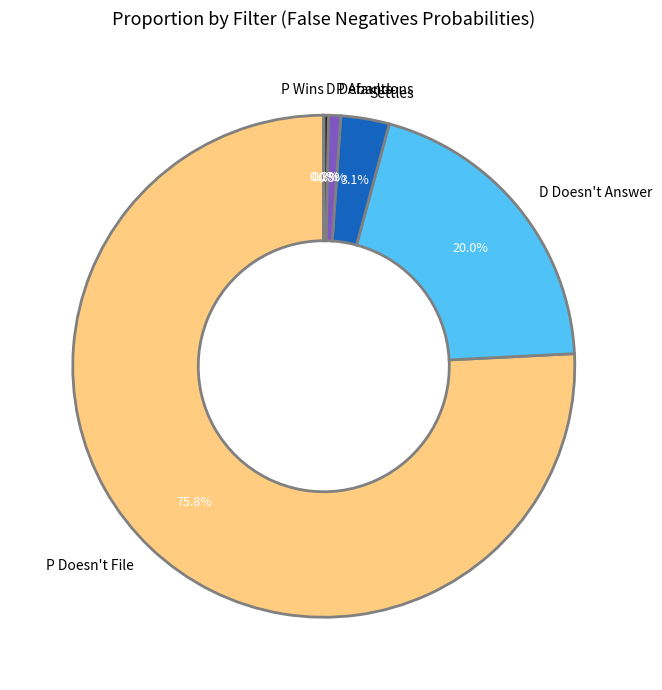

True or false: P Doesn't File accounts for 76% of the total.

True